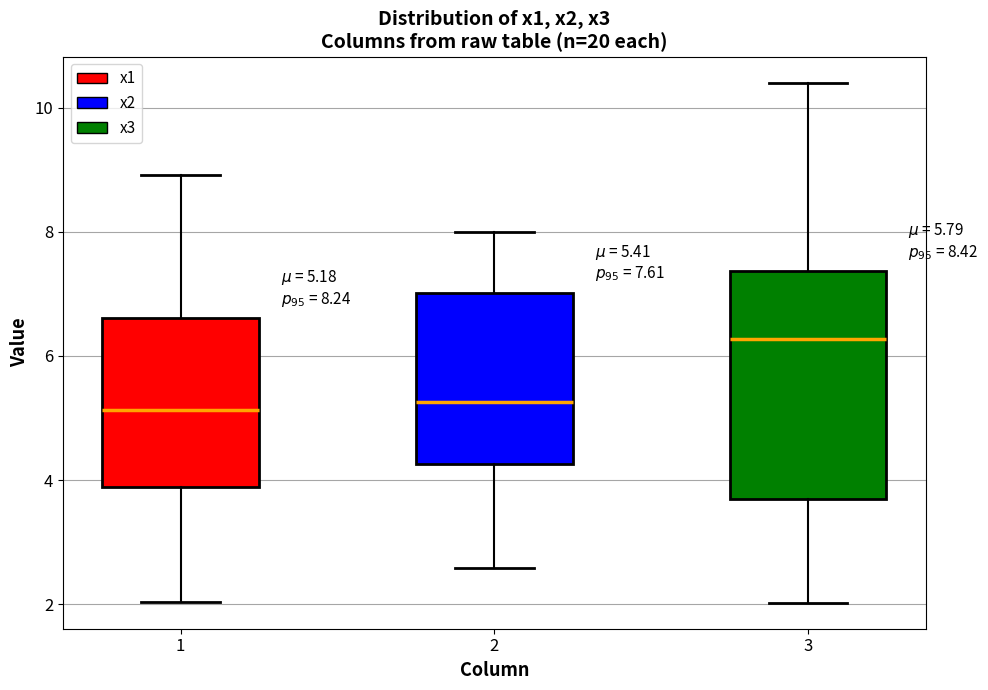

Comparing the boxes themselves (not the whiskers), which one is the tallest?

3